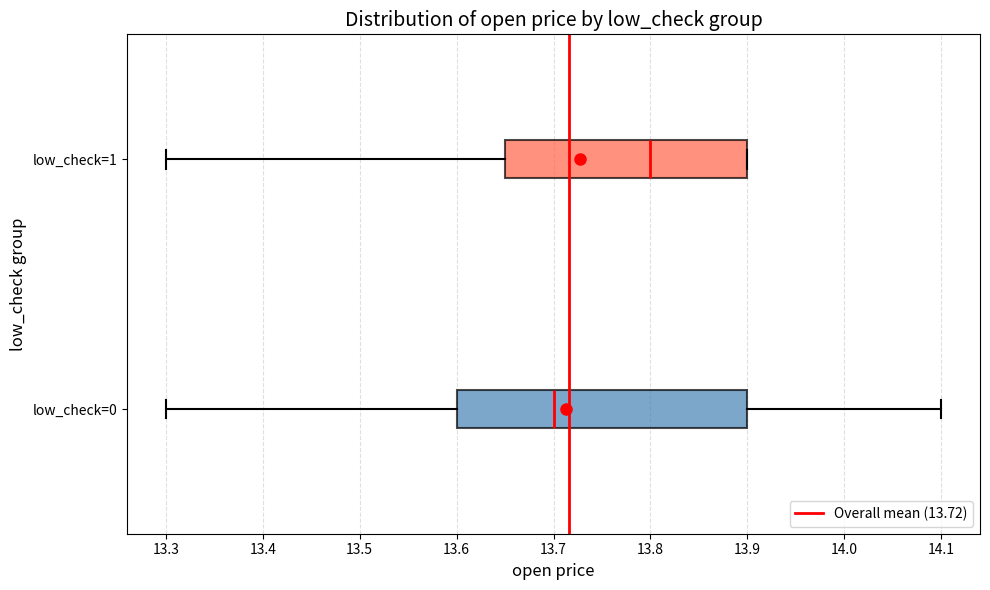

Reading bottom to top, transcribe this box plot: for each box, give where its median line is, the range the box spans, and where its two whiskers end, as read against the x-axis. The values are not printed on the chart, so give them approximately, as read against the axis.

low_check=0: median 13.70, box 13.60 to 13.90, whiskers 13.30 to 14.10
low_check=1: median 13.80, box 13.65 to 13.90, whiskers 13.30 to 13.90